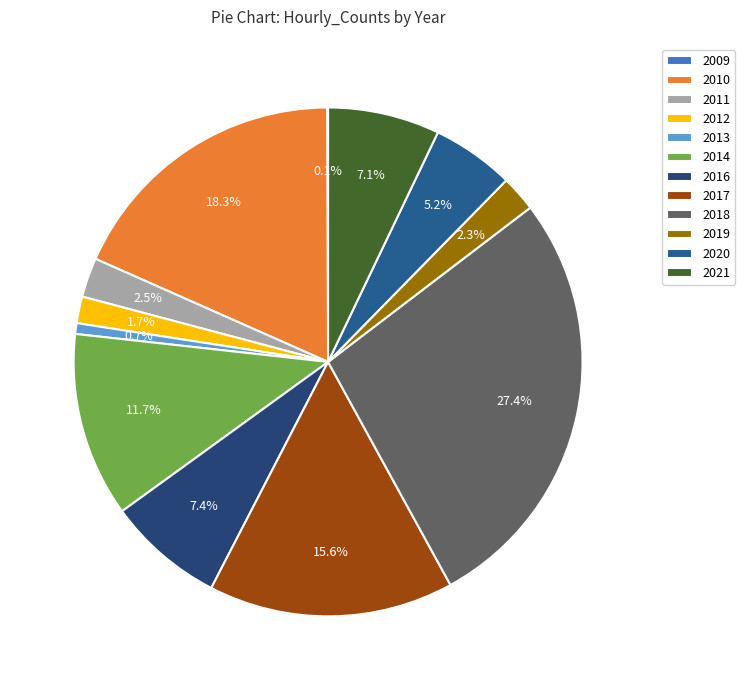

Combined, do 2021 and 2020 account for over 50%?

No